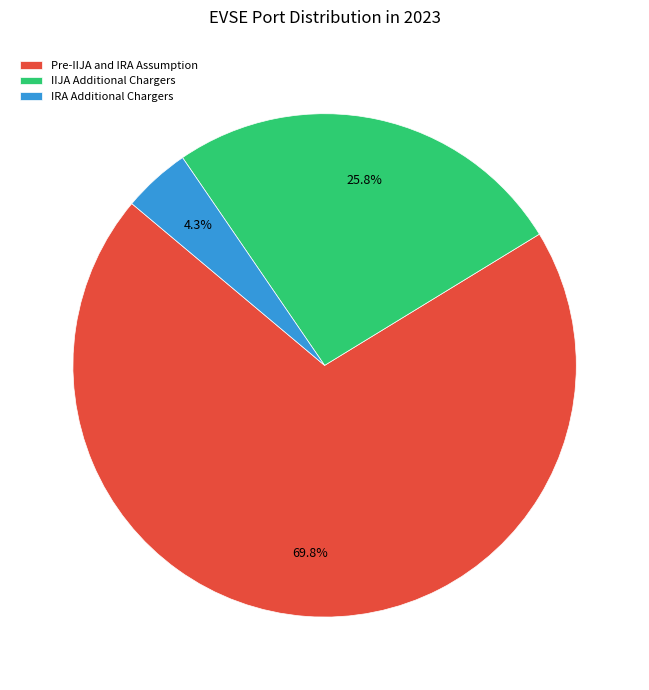

Rank the categories by value from lowest to highest.

IRA Additional Chargers, IIJA Additional Chargers, Pre-IIJA and IRA Assumption